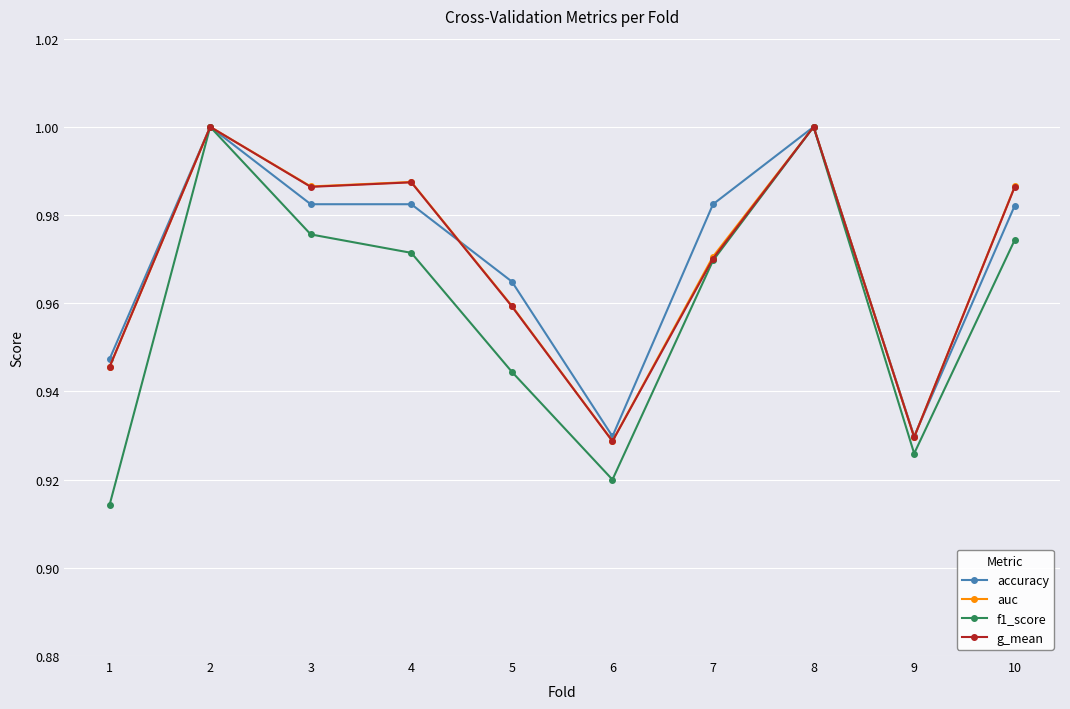

How many interior local valleys does the f1_score series have?

2